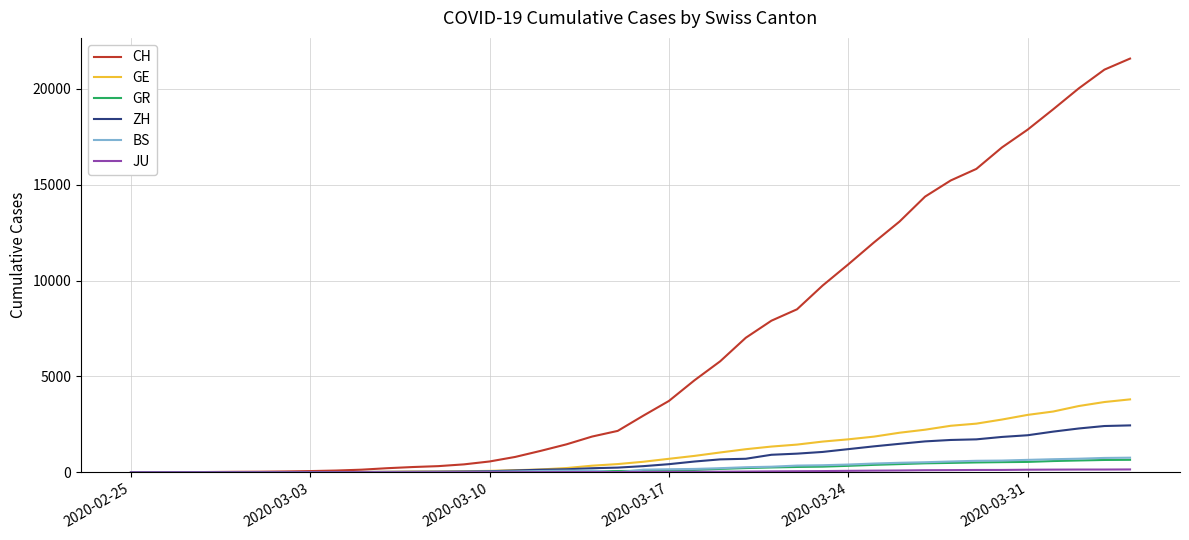

What is the highest value of the ZH series?

2451